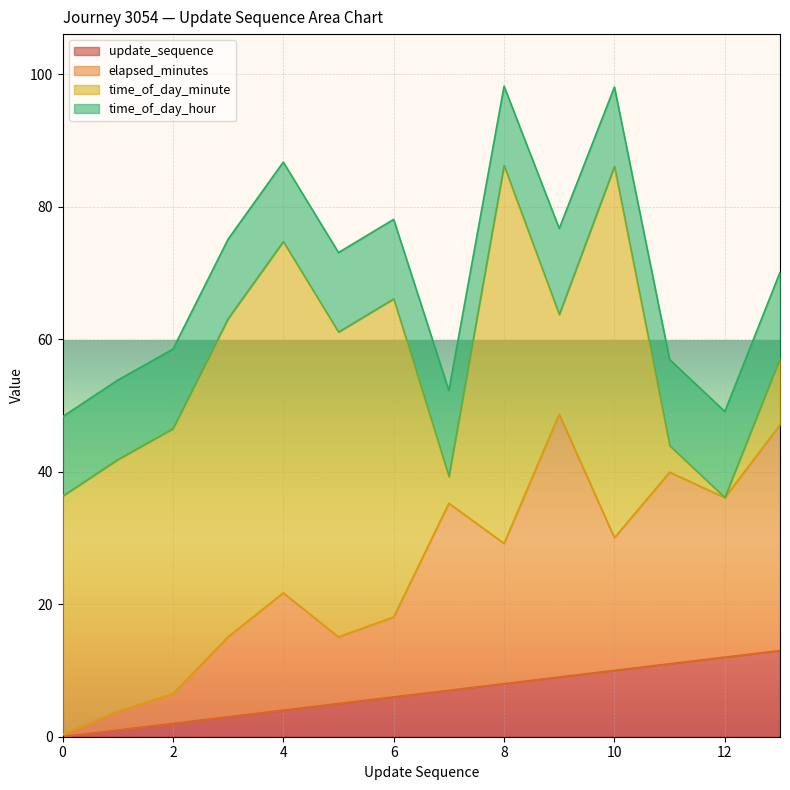

The value of update_sequence at 12 is 12.0. True or false?

True